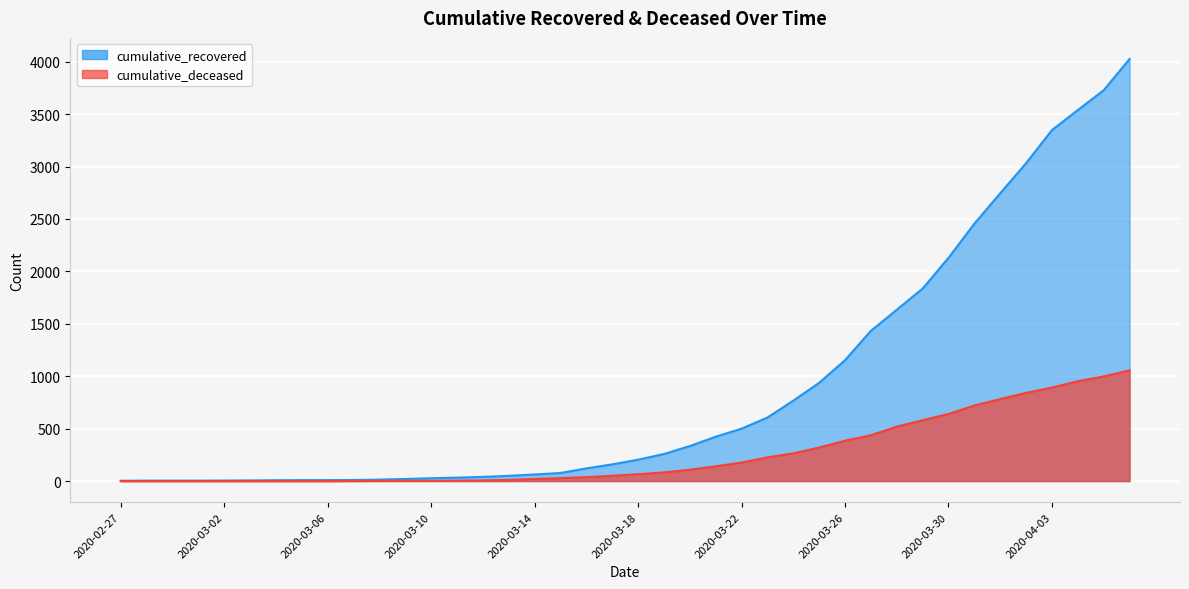

At which label does cumulative_deceased first exceed 65?

2020-03-19